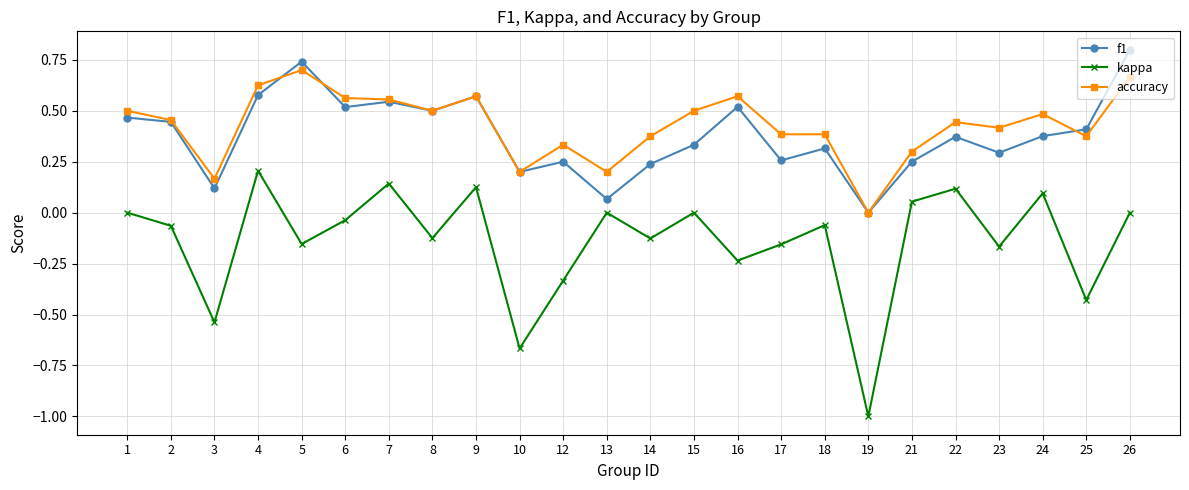

Does the chart have visible grid lines?

Yes